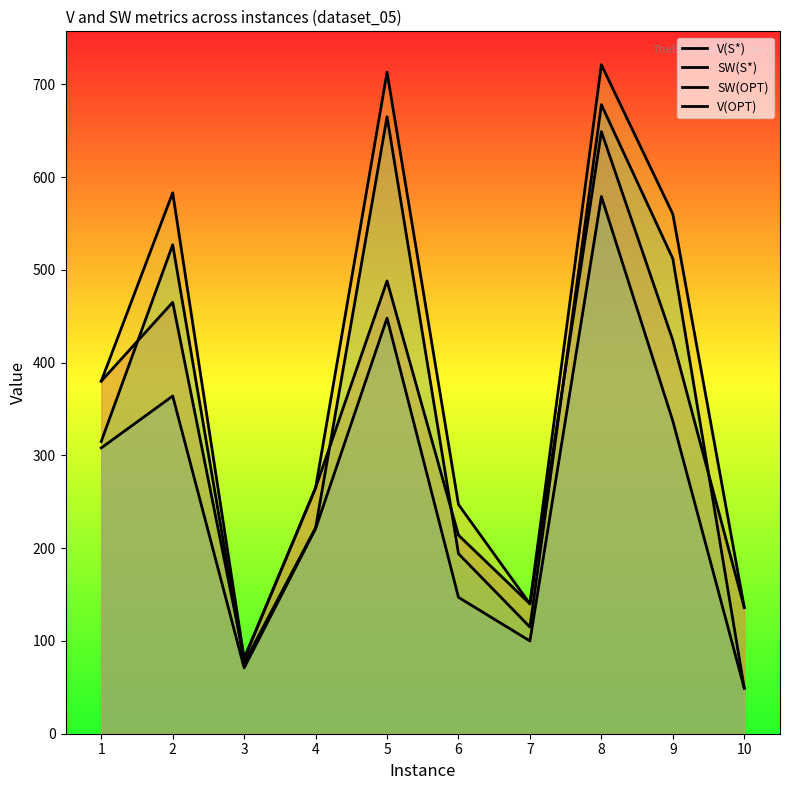

What is the sum of the V(OPT) values at 4 and 9?

825